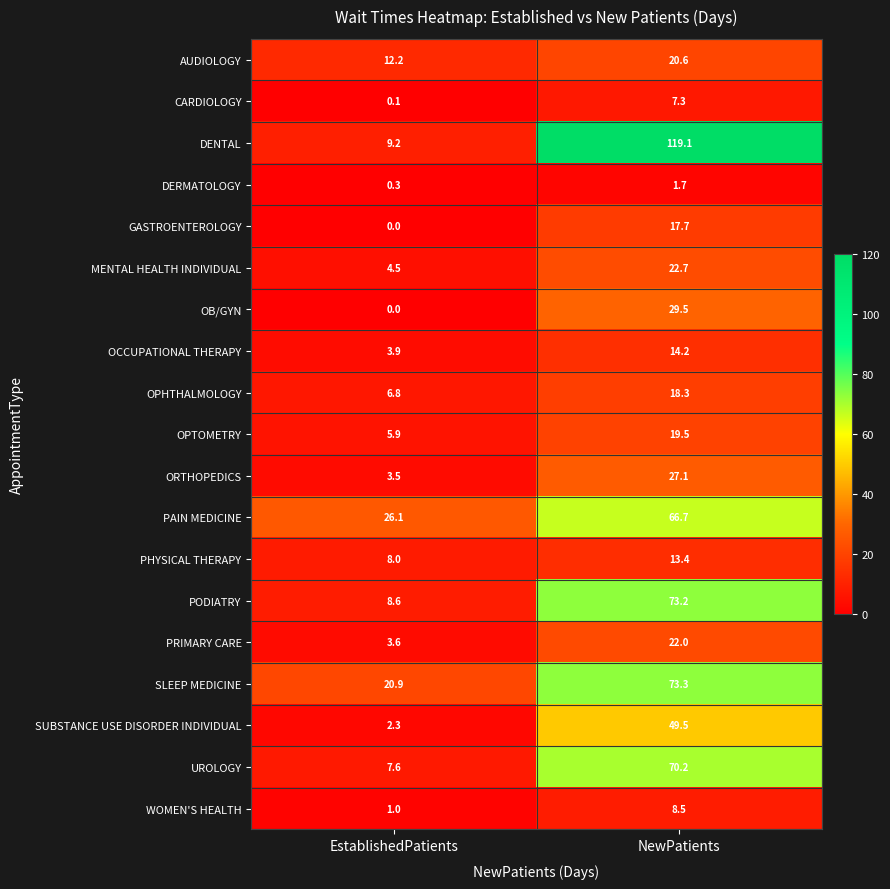

What is the total value across all series at EstablishedPatients?

124.5